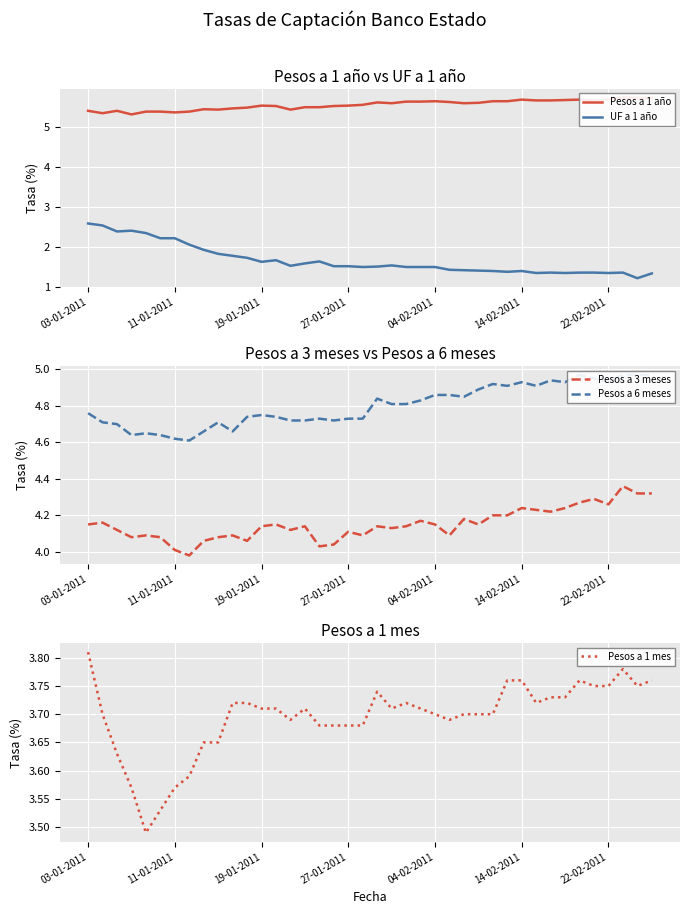

Is the value of Pesos a 3 meses at 14 greater than the value of Pesos a 1 mes at 7?

Yes